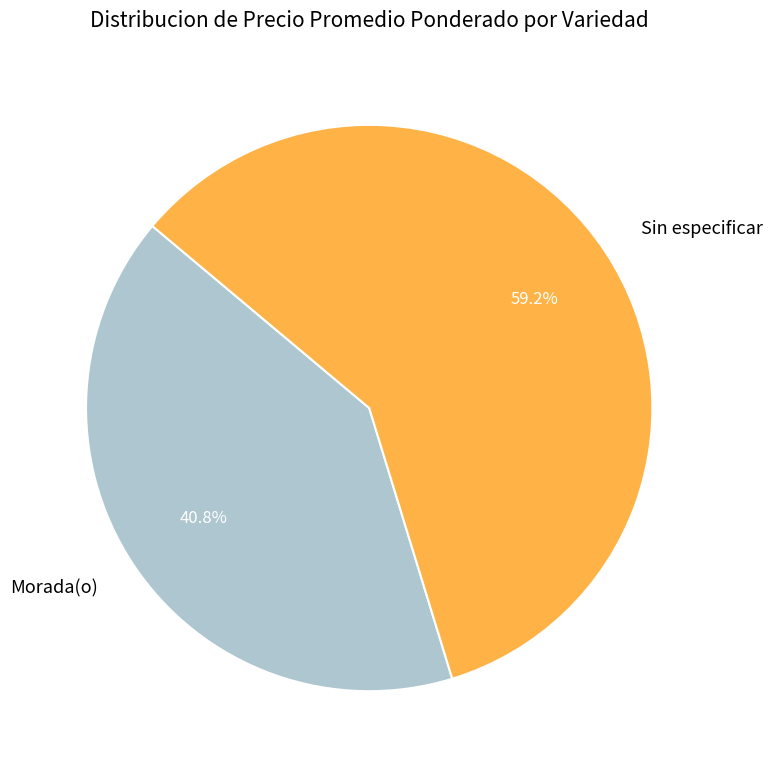

What portion of the pie excludes Sin especificar?

40.8%